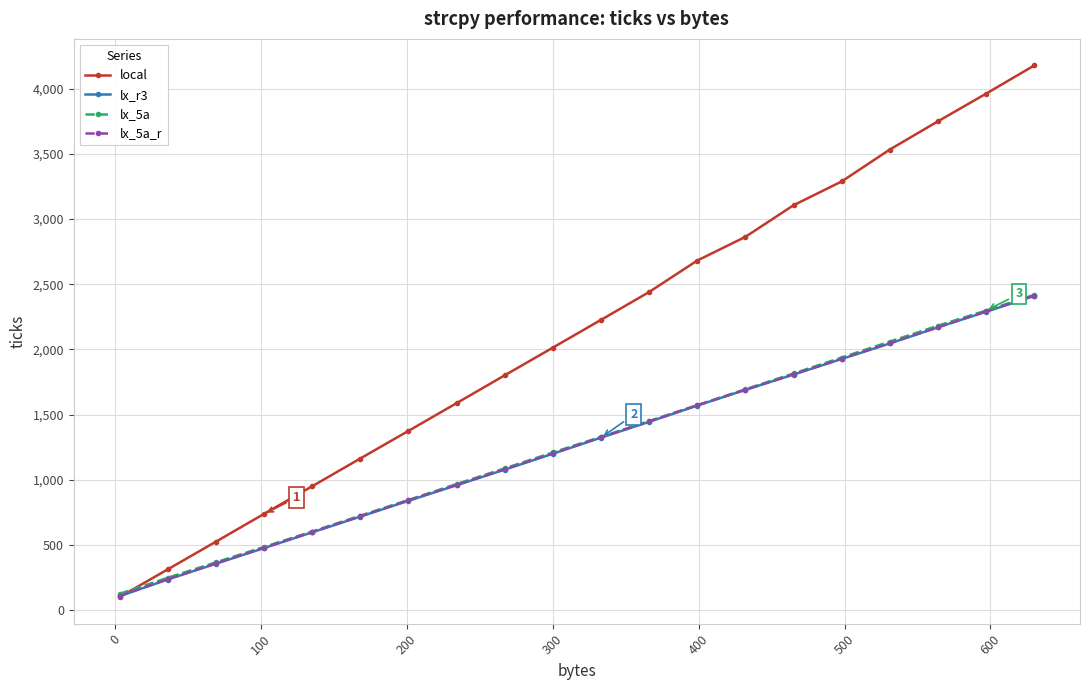

Which series has the largest range (max minus min)?

local